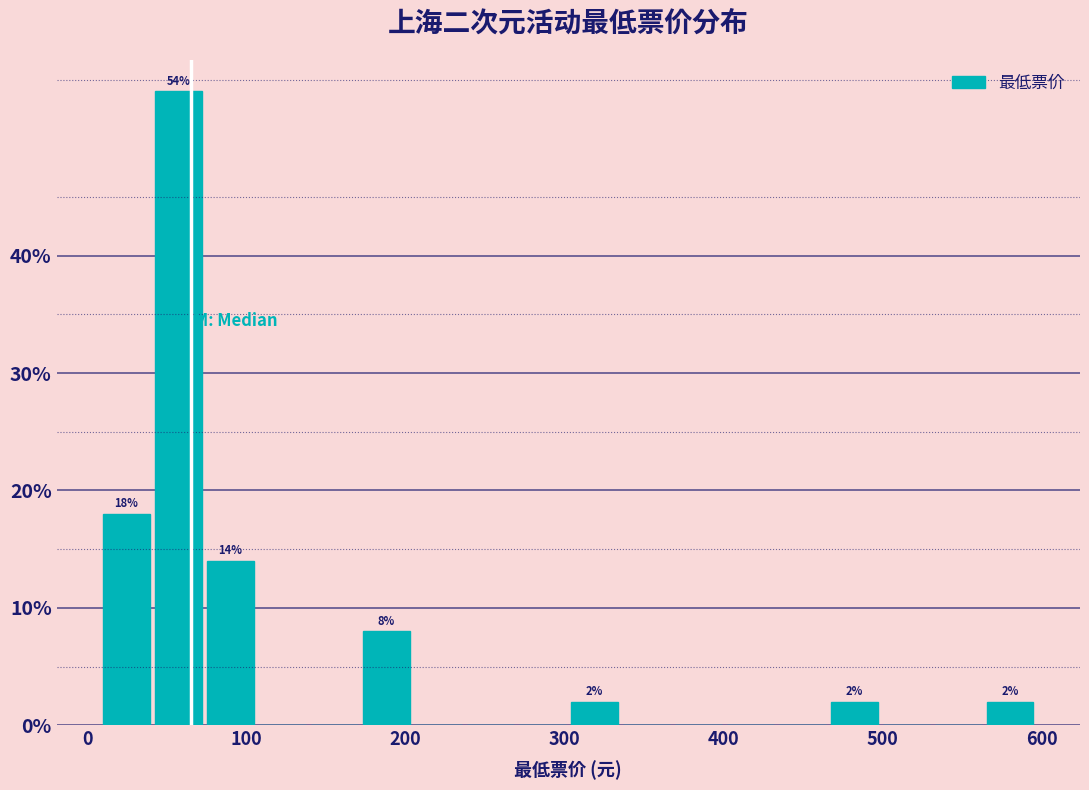

Around what value on the x-axis is the tallest bar? Give the approximate position of its centre, as read against the axis.

60